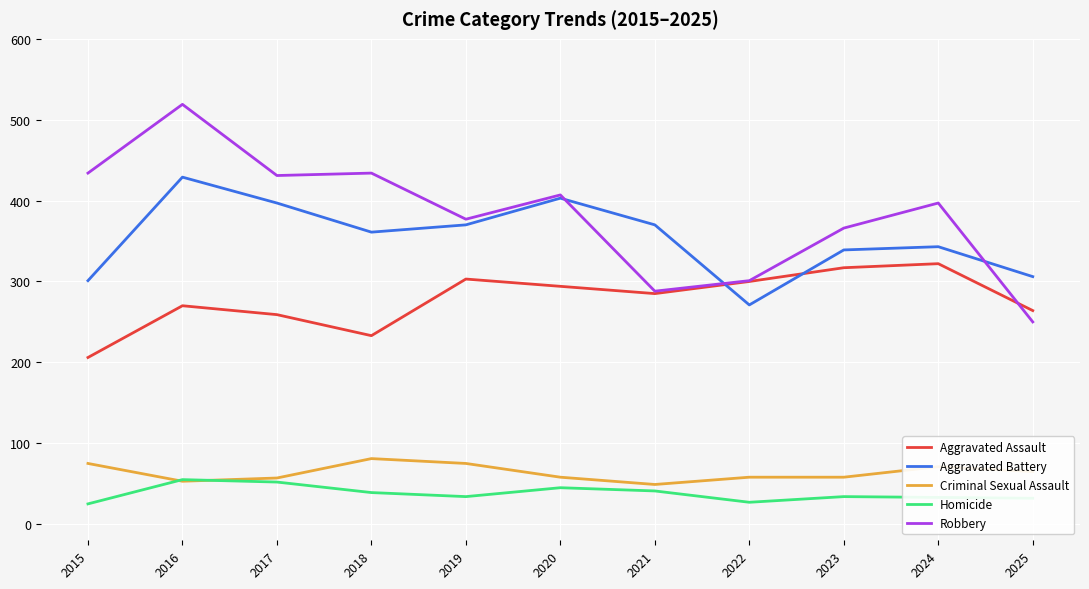

What is the minimum value for Robbery?

250